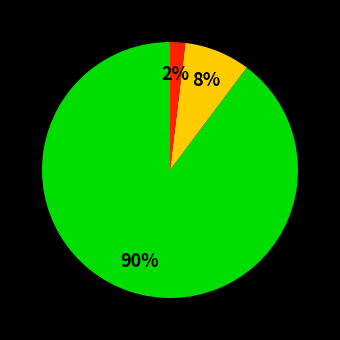

Is there any slice that represents more than half of the pie?

Yes